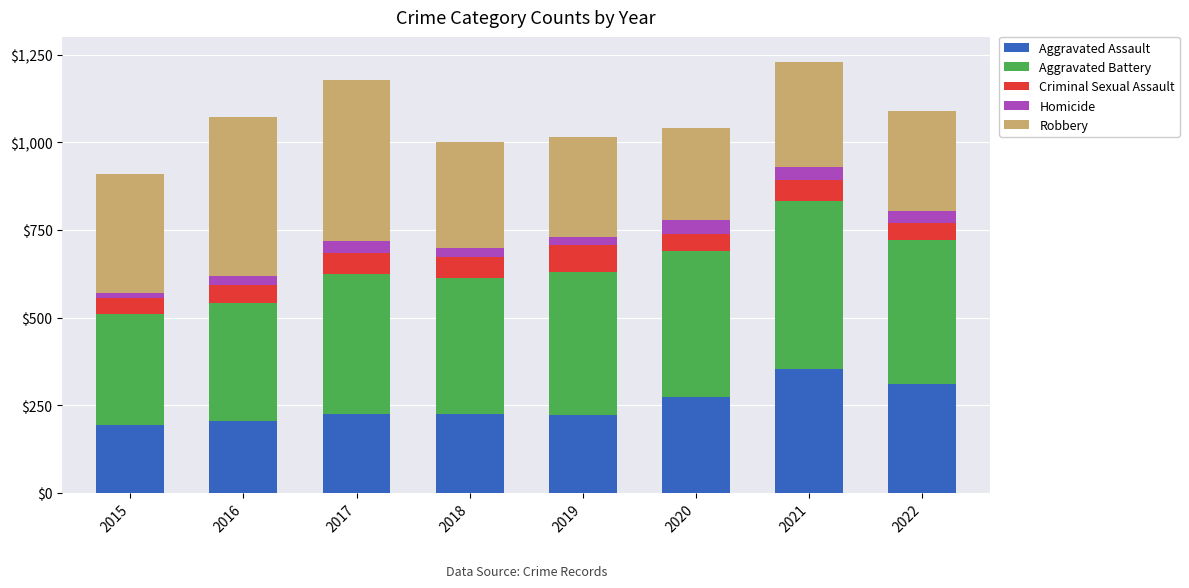

The value of Aggravated Assault at 2016 is 206. True or false?

True